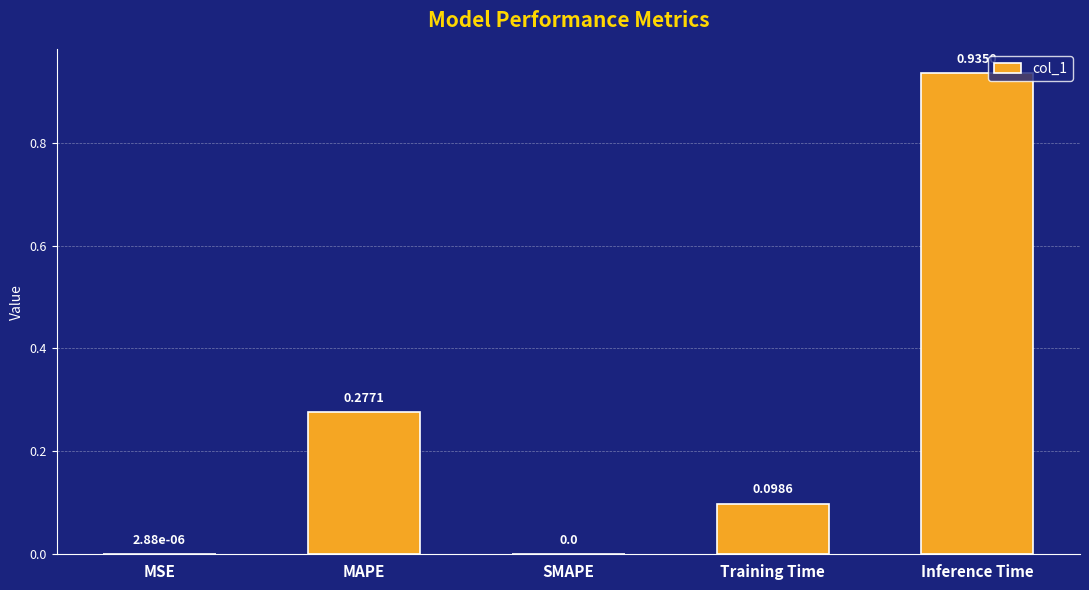

What is the sum of all values?

1.3